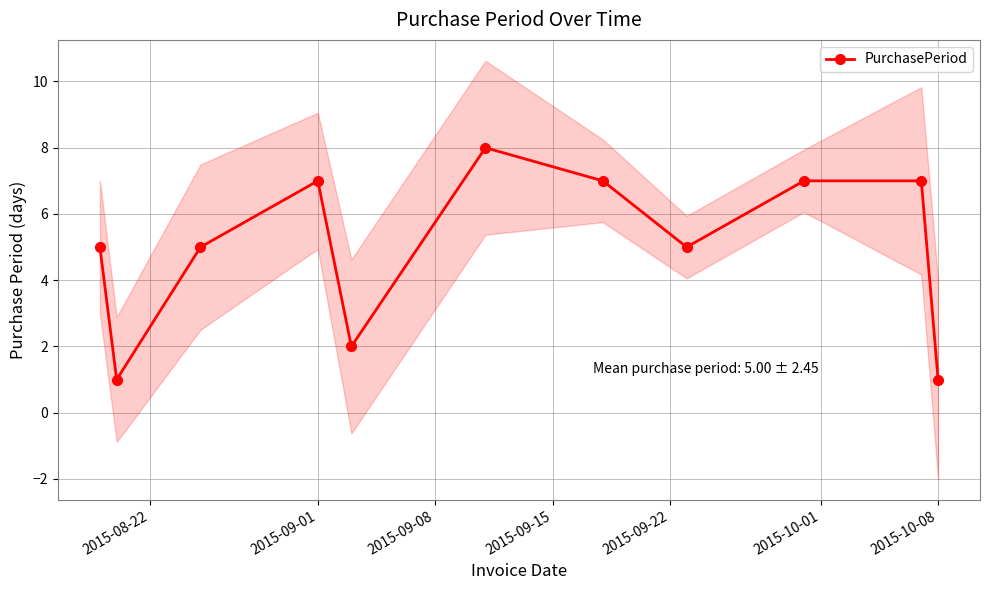

Is this an area chart (filled region under the line)?

No